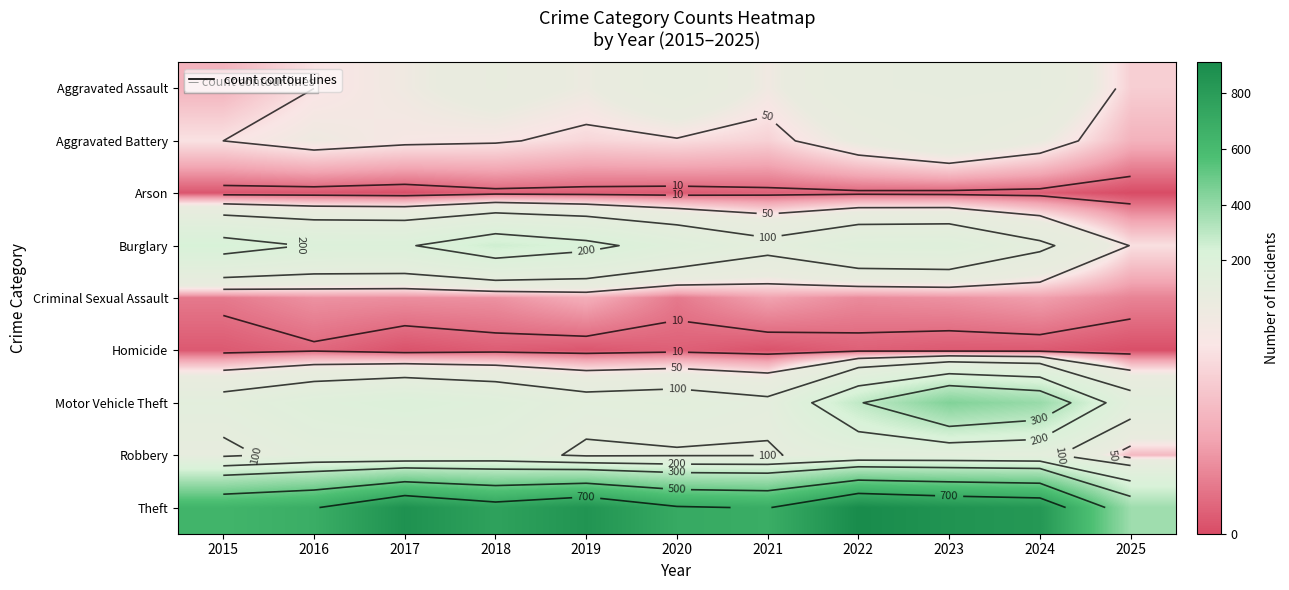

What is the approximate value of Motor Vehicle Theft at 2020?

134